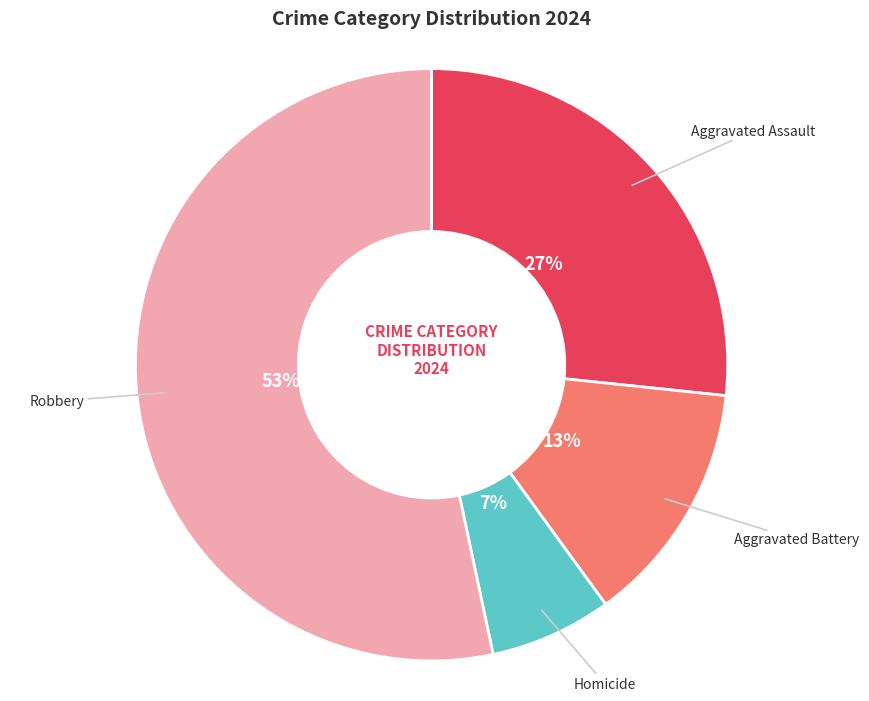

To the nearest percent, what is the average slice percentage?

25%